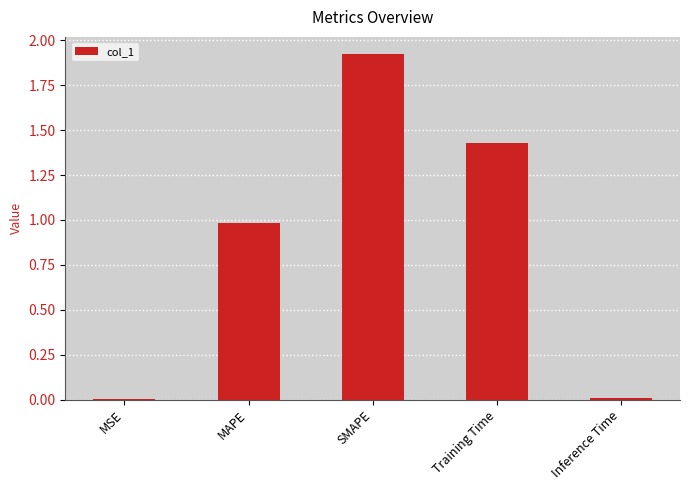

Which category has the highest value across all series?

SMAPE